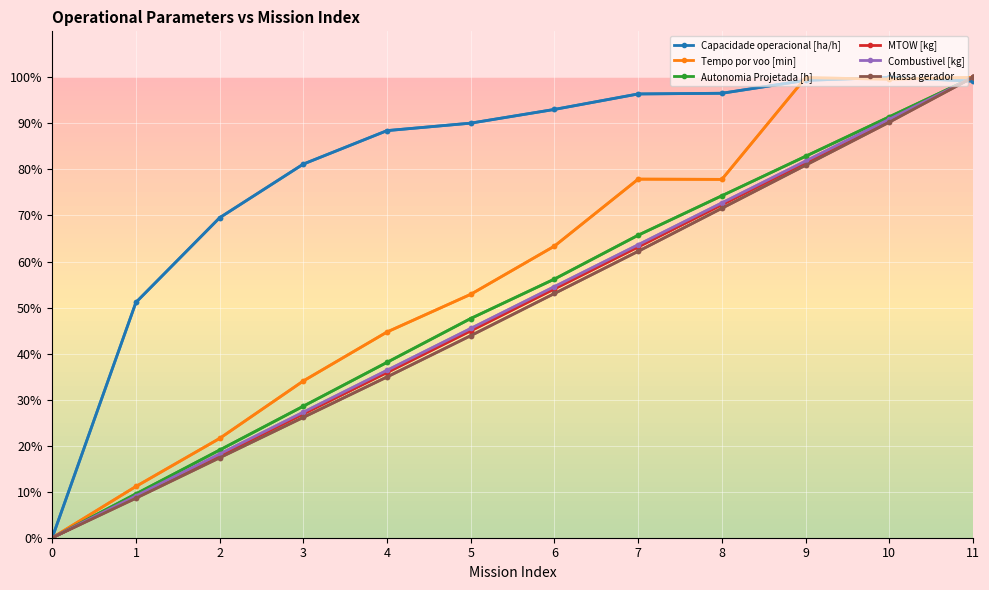

What is the difference between the MTOW [kg] values at 7 and 5?

18.2